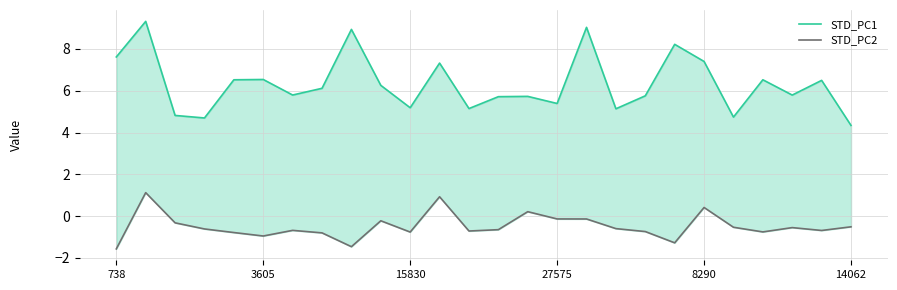

At 13, list the series in order from smallest to largest.

STD_PC2, STD_PC1